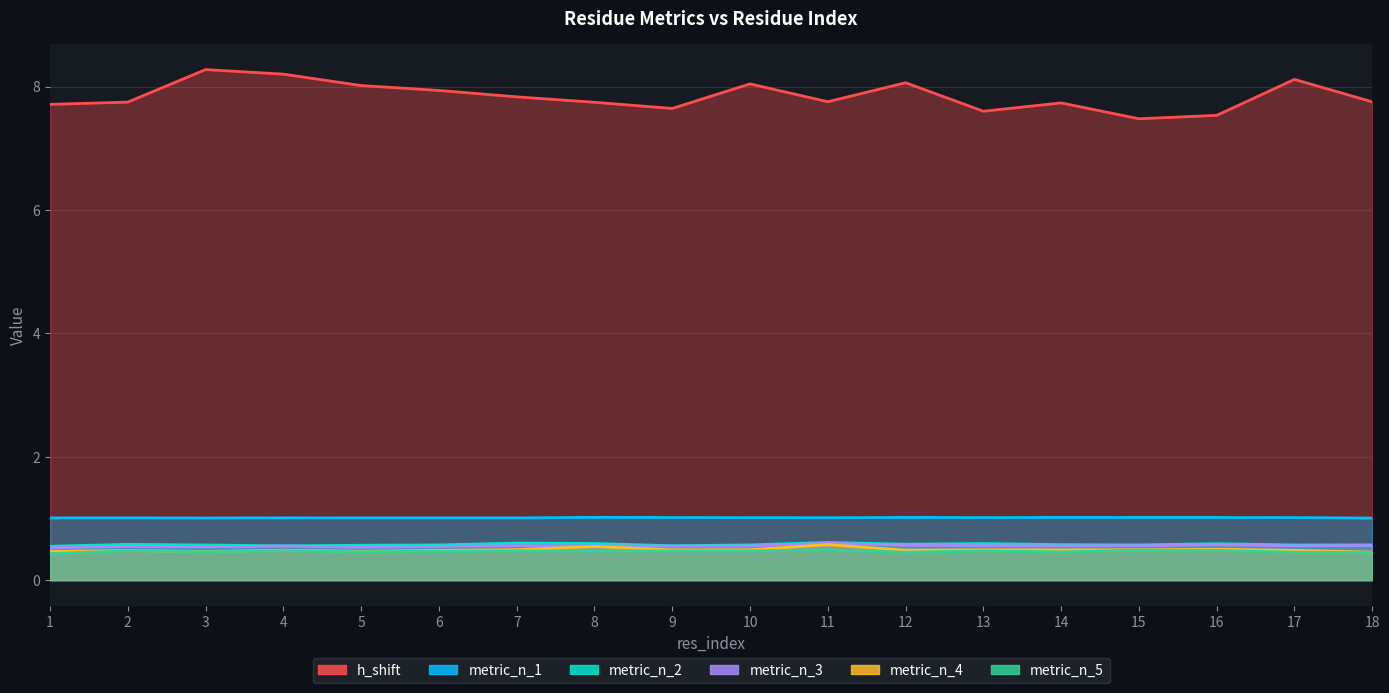

True or false: metric_n_5 and metric_n_2 cross at least once.

False